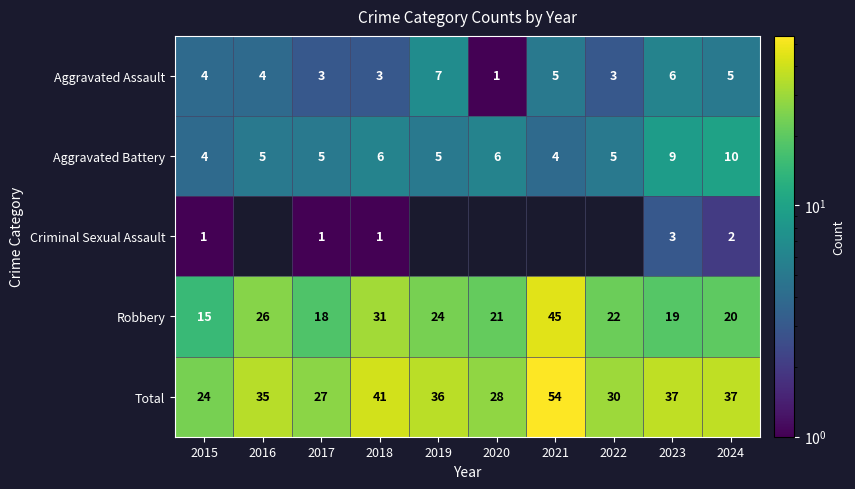

Which has a higher value, 2021 or 2024?

2021